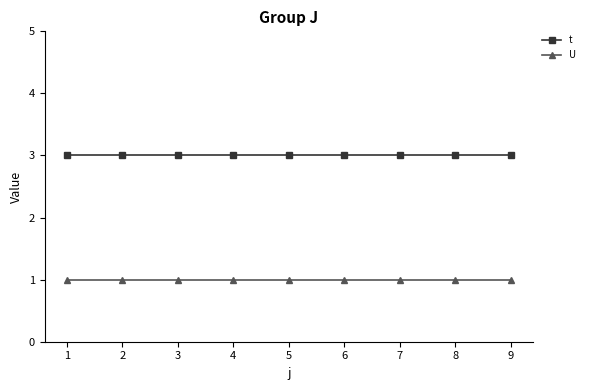

Is it true that t equals 3 at 9?

True